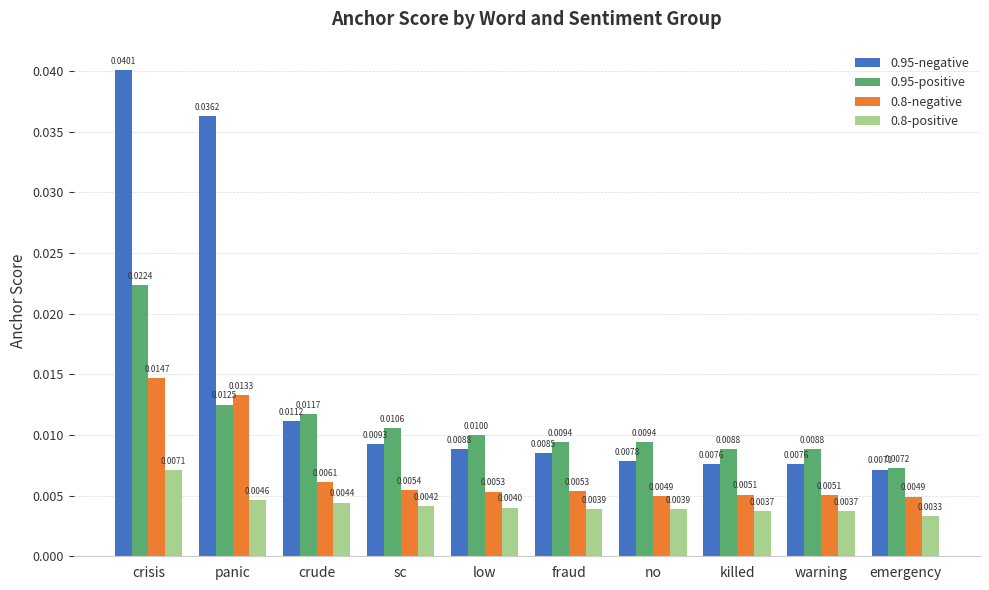

How many bars are there in each group?

4